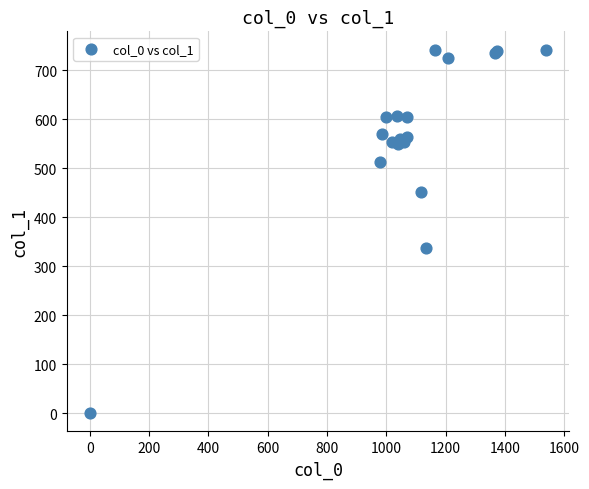

What Y value in the scatter plot is closest to 371?

337.5